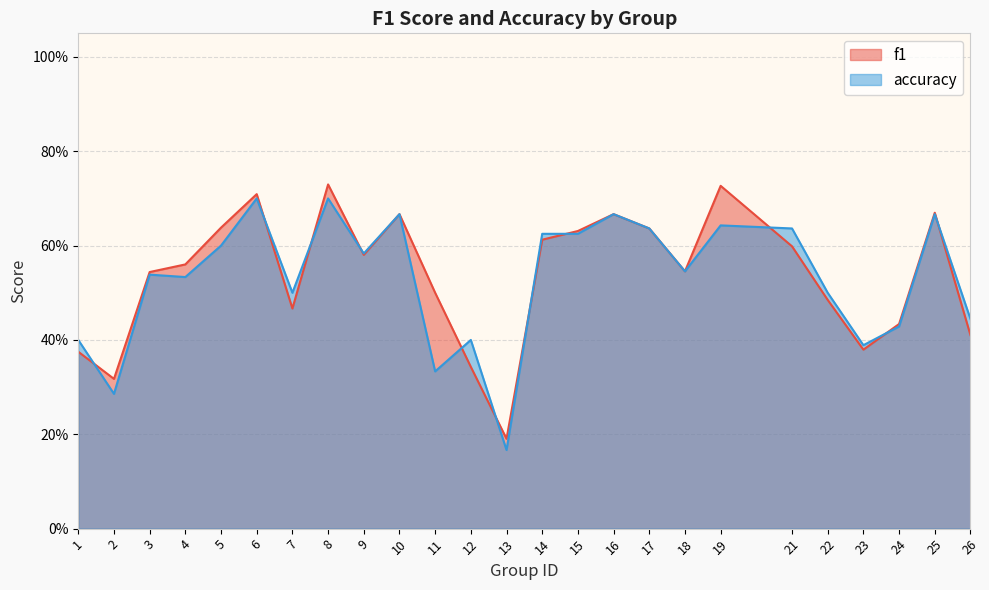

What is the maximum value shown in the chart?

0.7